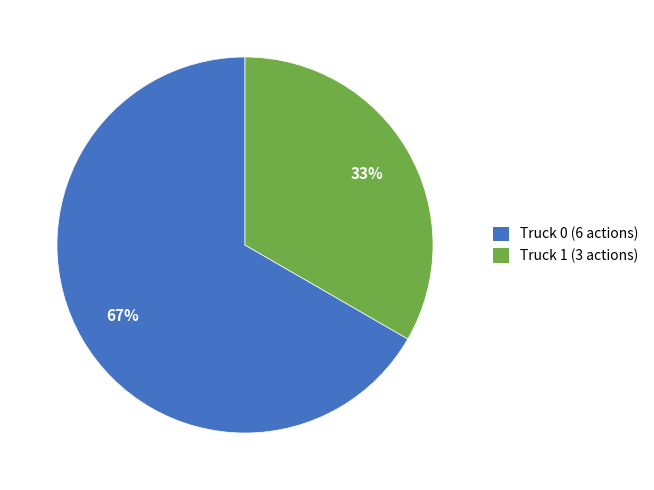

To the nearest percent, what portion does Truck 0 represent?

67%